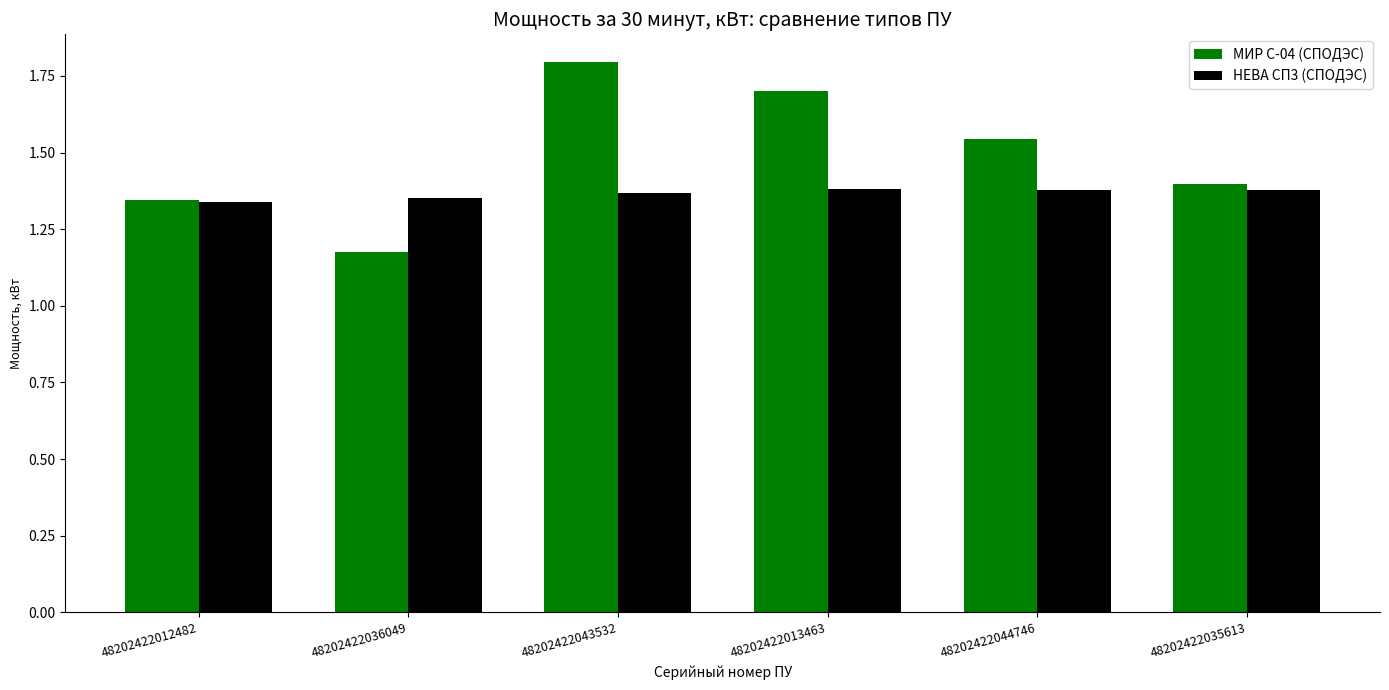

At how many categories does at least one series exceed 1?

6